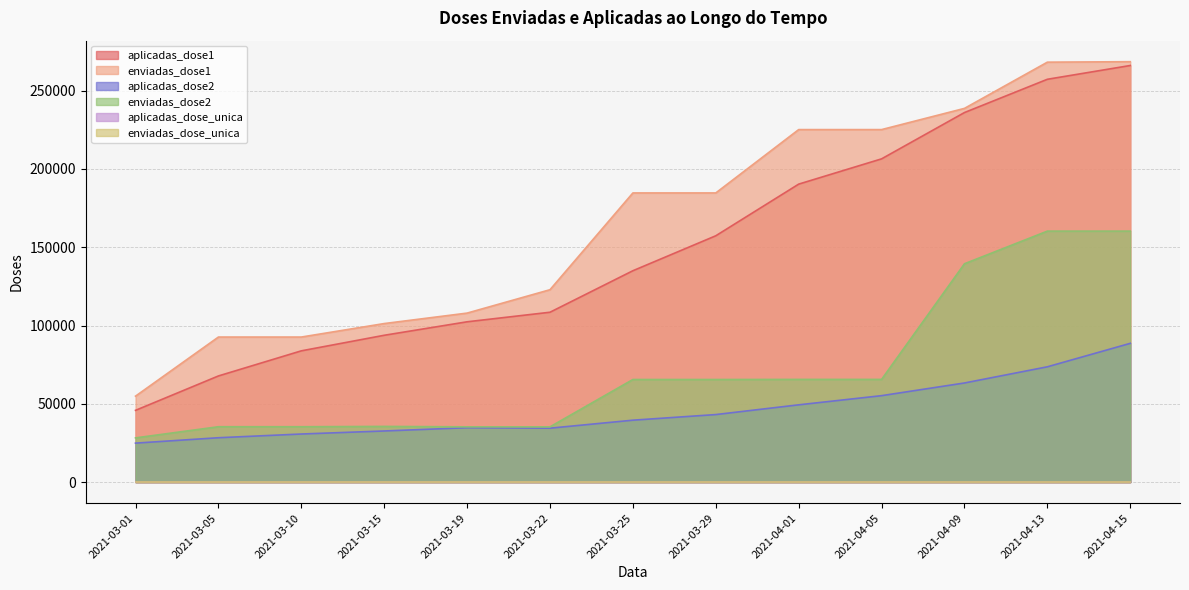

What value does the aplicadas_dose2 series have at 2021-03-29, to the nearest 10?

43140